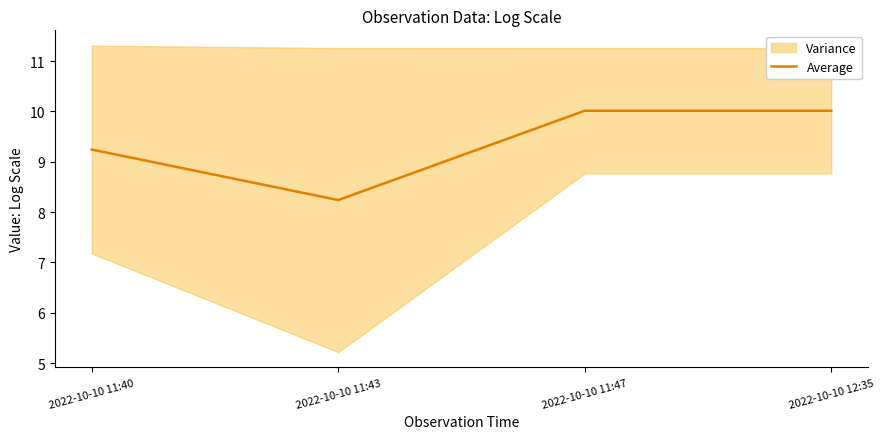

What position from the left is 2022-10-10 11:47?

3